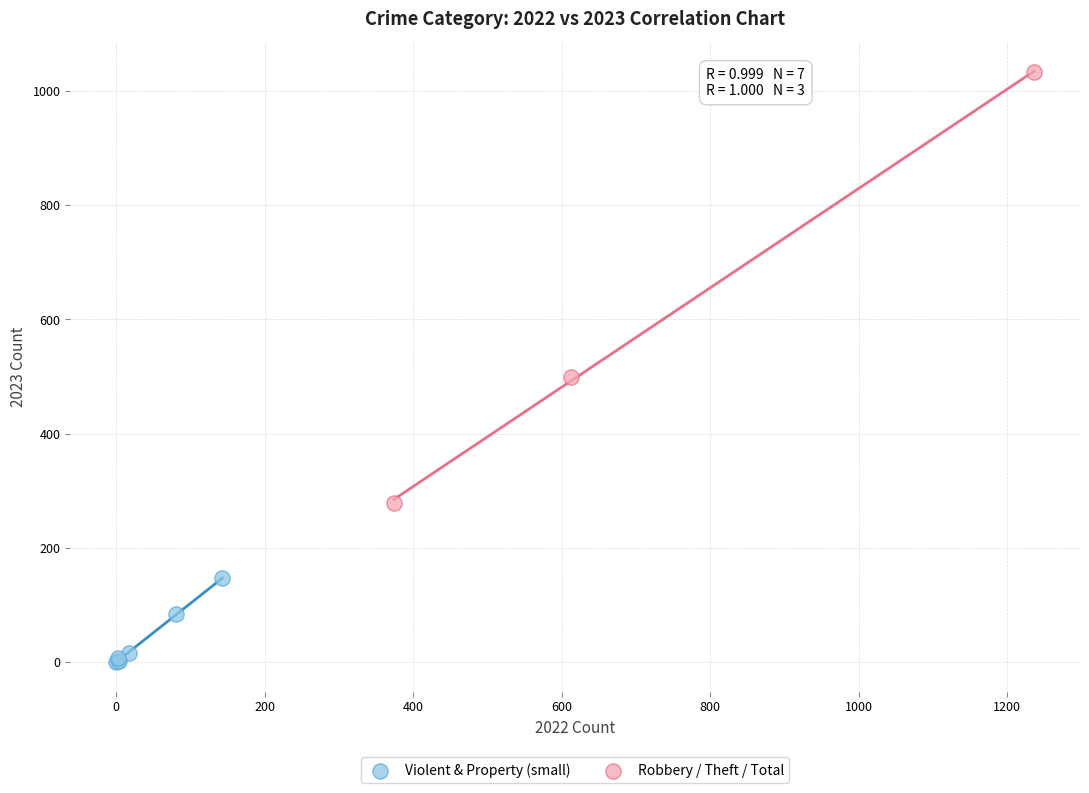

Which series reaches the minimum Y coordinate?

Violent & Property (small)